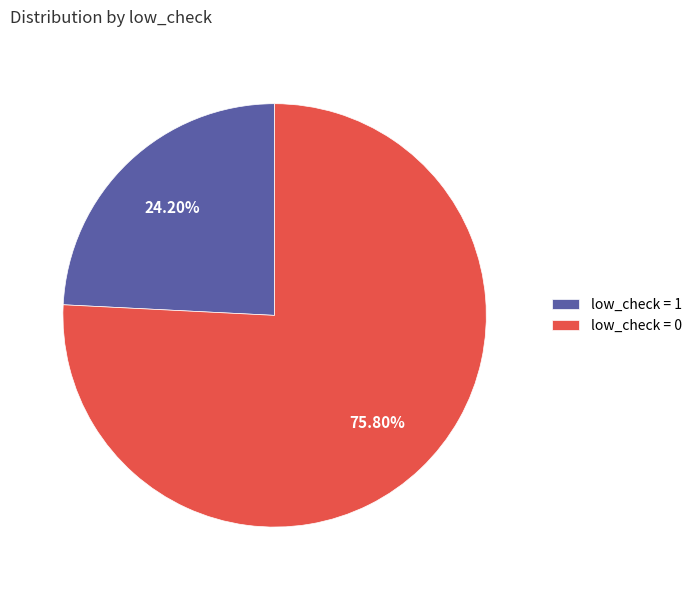

What is the smallest slice in the pie chart?

low_check = 1